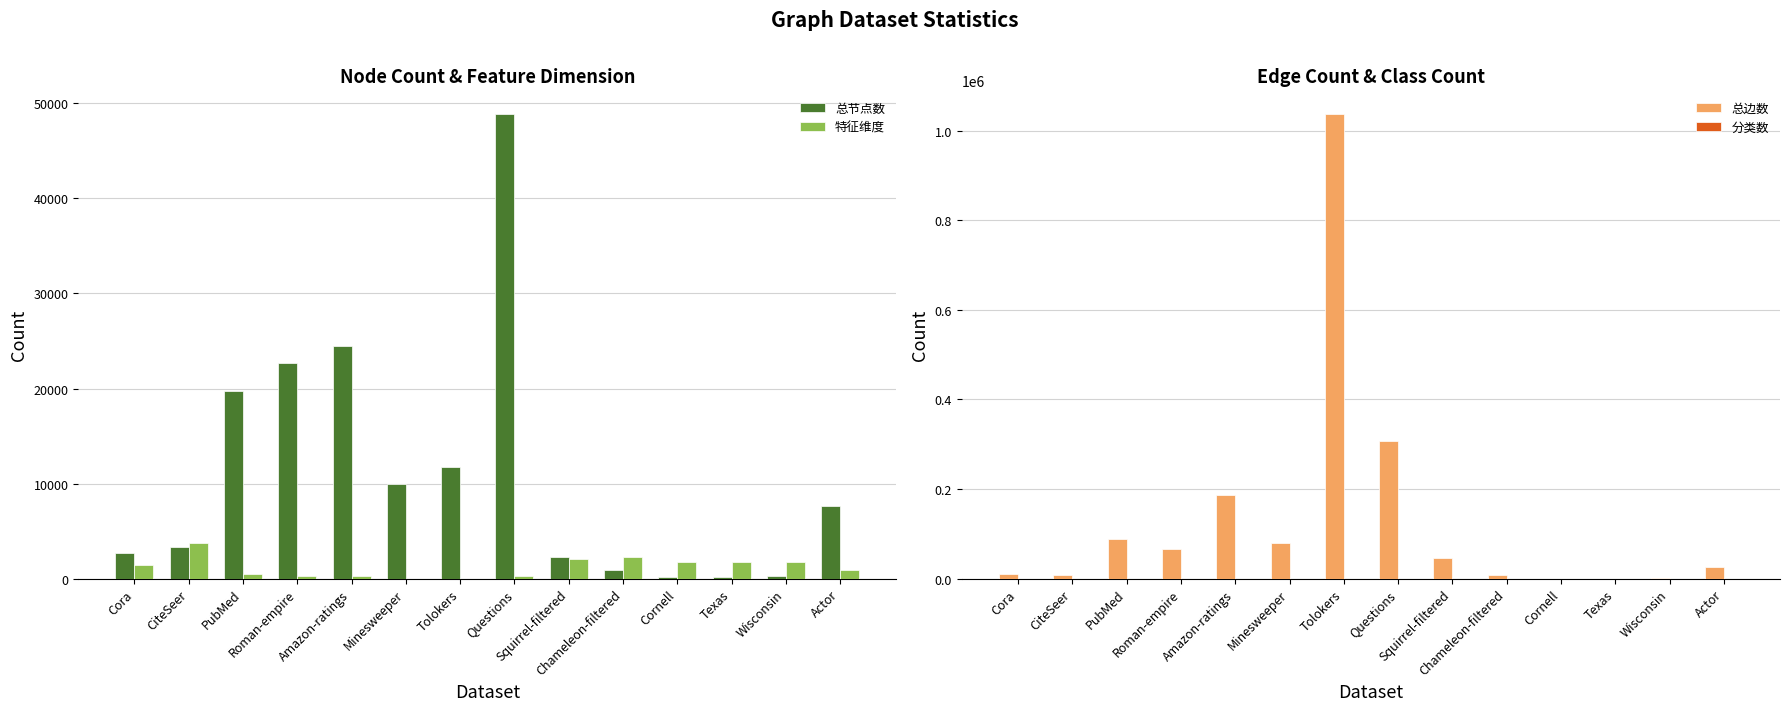

What is the minimum value for 分类数?

2